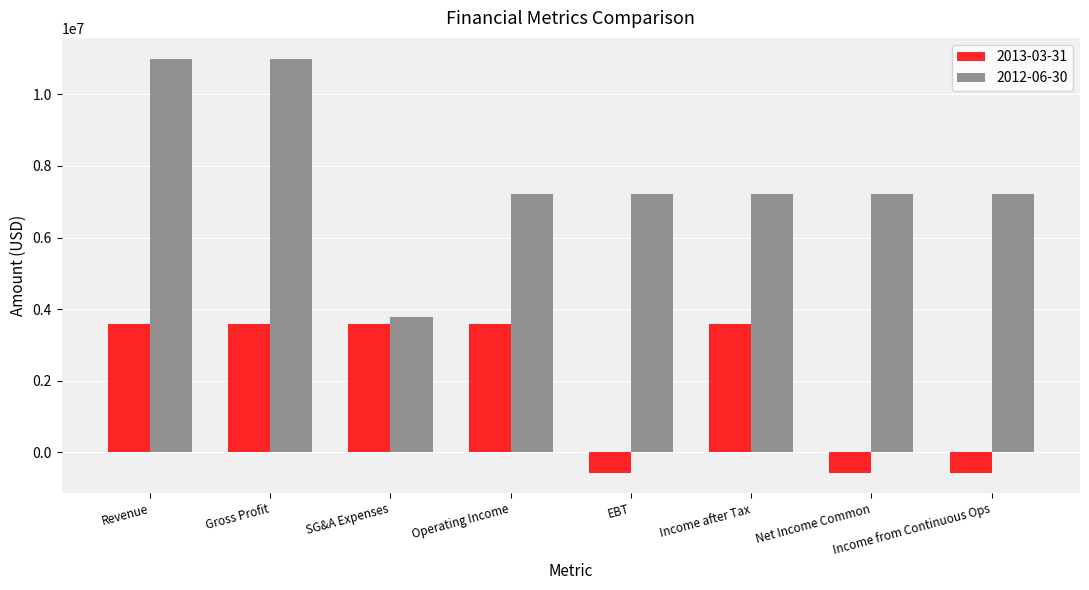

What is the spread (max minus min) of values at Revenue?

7407000